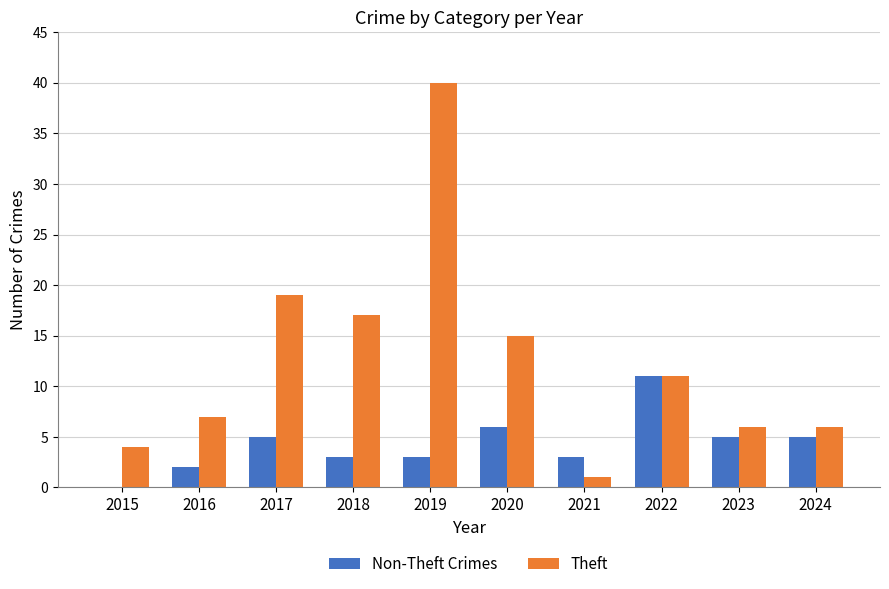

Reading left to right, list all the values displayed in this chart.

Non-Theft Crimes: 2015=0	2016=2	2017=5	2018=3	2019=3	2020=6	2021=3	2022=11	2023=5	2024=5
Theft: 2015=4	2016=7	2017=19	2018=17	2019=40	2020=15	2021=1	2022=11	2023=6	2024=6